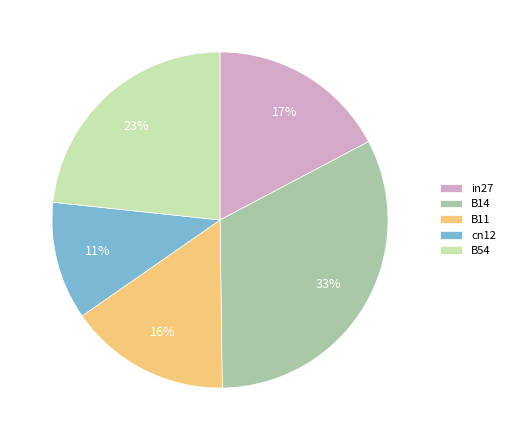

Rank the categories by value from highest to lowest.

B14, B54, in27, B11, cn12